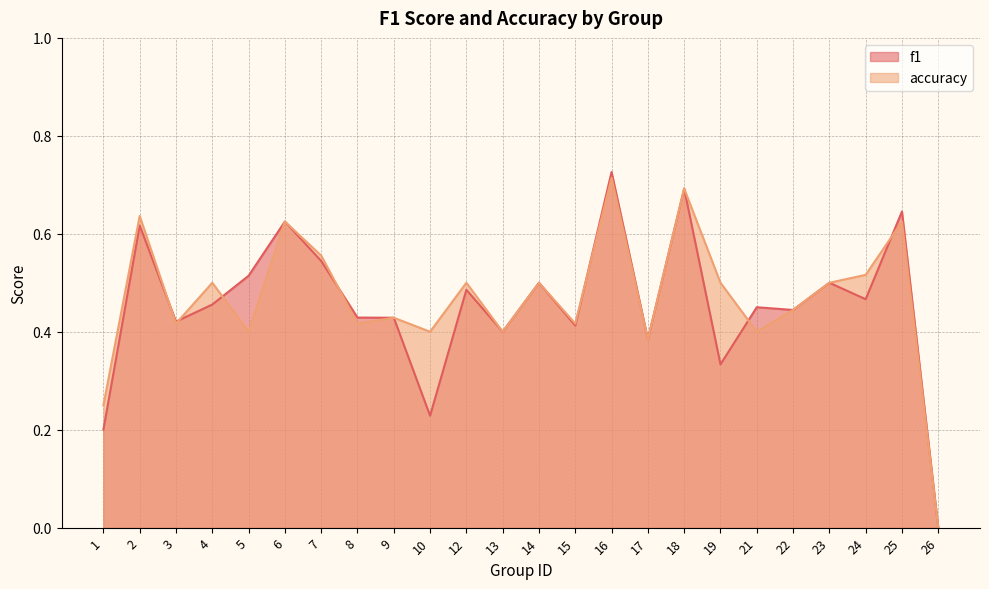

Reading left to right, extract all data points from this chart.

f1: 1=0.2	2=0.6	3=0.4	4=0.5	5=0.5	6=0.6	7=0.5	8=0.4	9=0.4	10=0.2	12=0.5	13=0.4	14=0.5	15=0.4	16=0.7	17=0.4	18=0.7	19=0.3	21=0.5	22=0.4	23=0.5	24=0.5	25=0.6	26=0.0
accuracy: 1=0.2	2=0.6	3=0.4	4=0.5	5=0.4	6=0.6	7=0.6	8=0.4	9=0.4	10=0.4	12=0.5	13=0.4	14=0.5	15=0.4	16=0.7	17=0.4	18=0.7	19=0.5	21=0.4	22=0.4	23=0.5	24=0.5	25=0.6	26=0.0